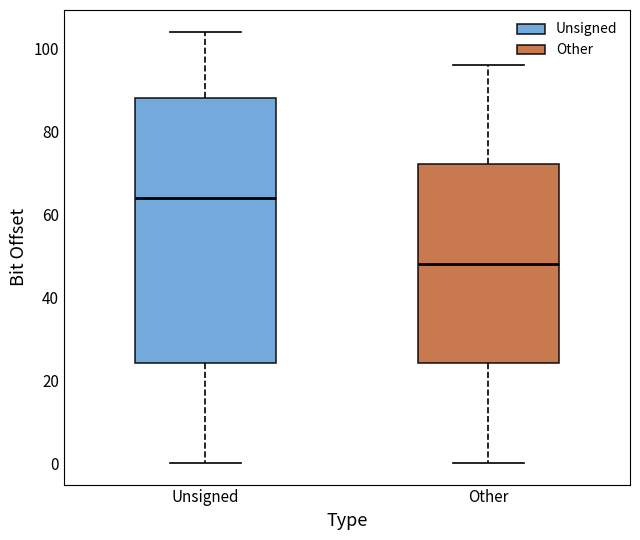

Reading left to right, read every box against the y-axis: the position of its median line, the range the box covers, and the ends of its whiskers. The values are not printed on the chart, so give them approximately, as read against the axis.

Unsigned: median 64, box 24 to 88, whiskers 0 to 104
Other: median 48, box 24 to 72, whiskers 0 to 96